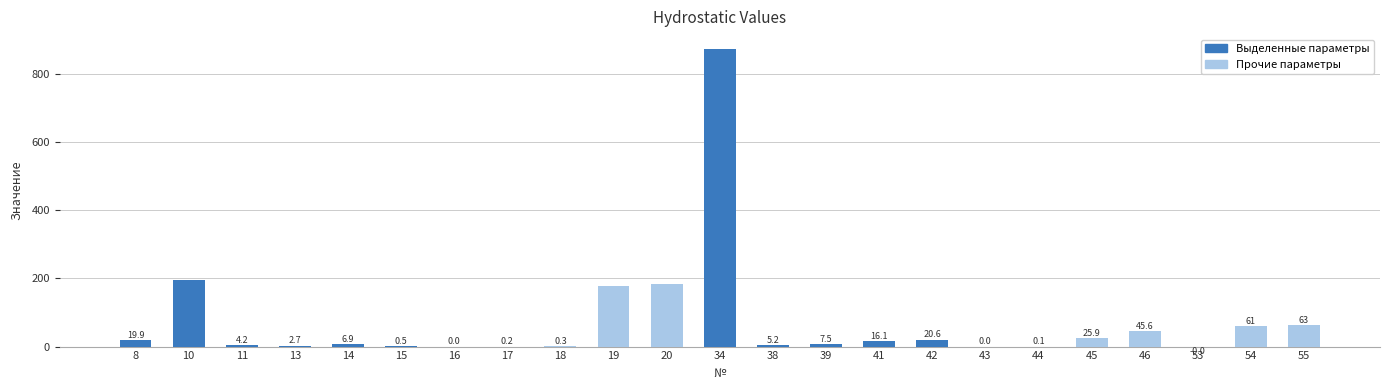

Which has a higher value, 16 or 55?

55